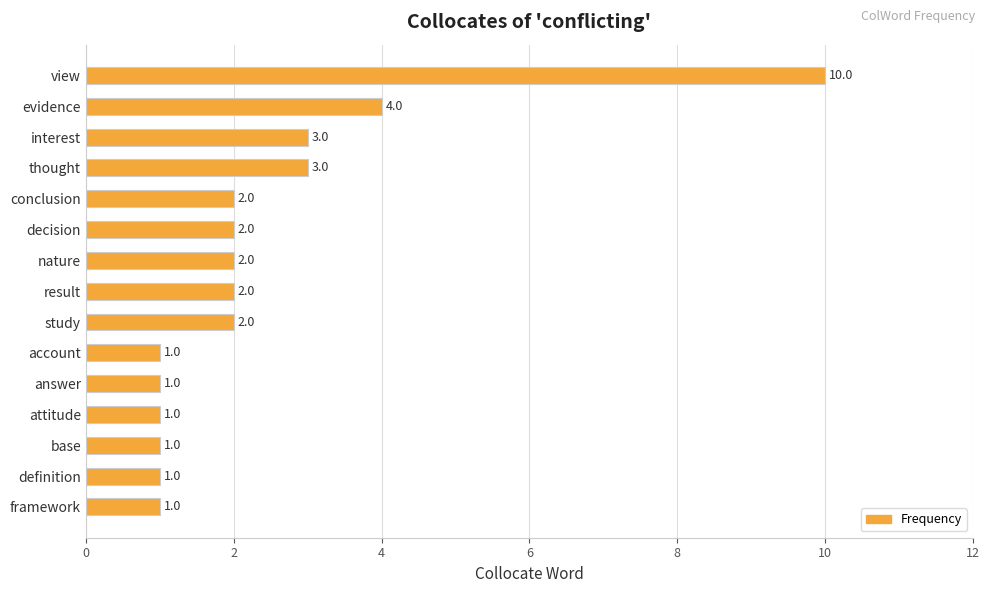

Is it true that the value at decision is 2?

True